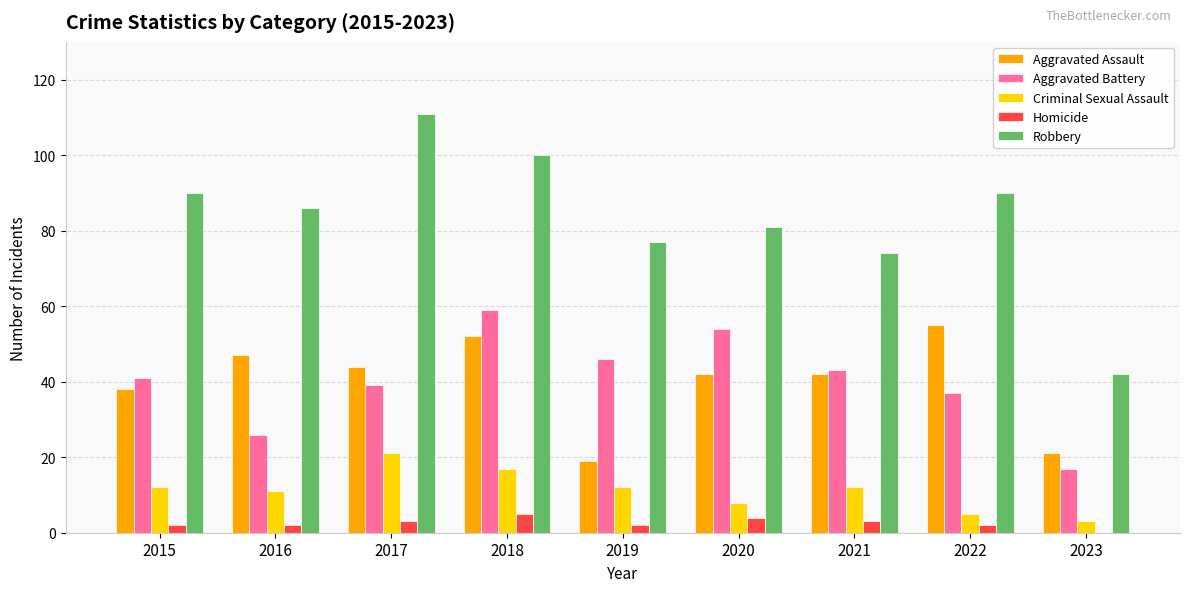

The Robbery series shows 177 at 2018. True or false?

False